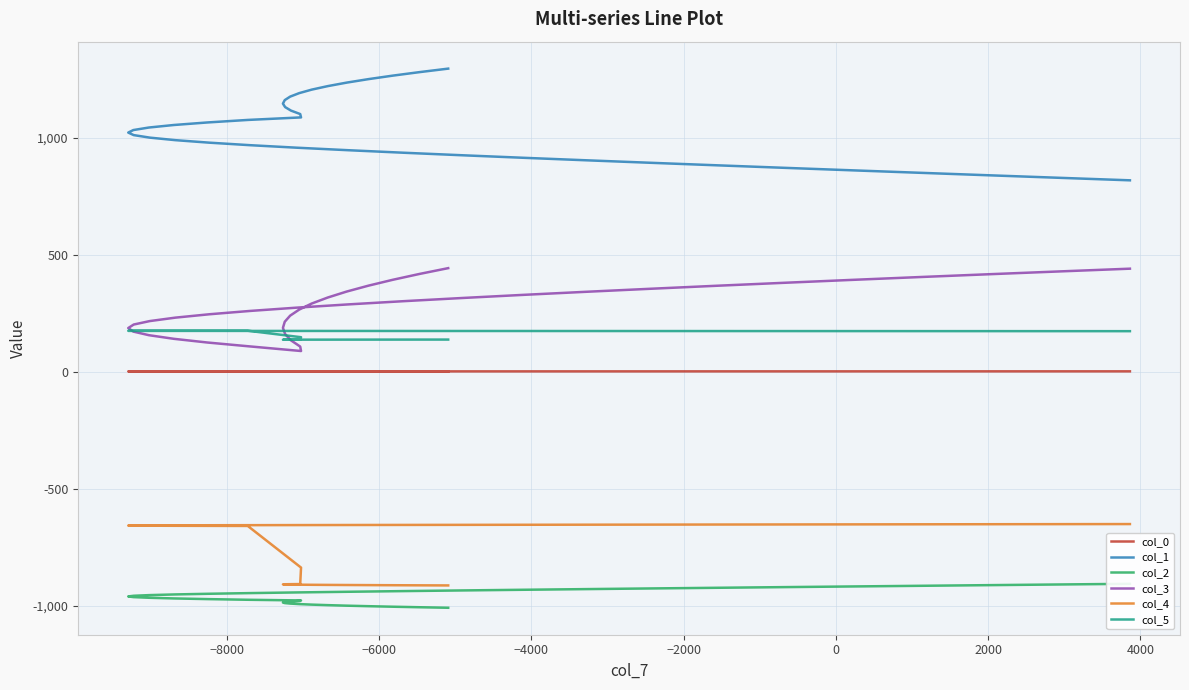

What is the difference between the maximum and minimum values in the col_1 series?

477.3